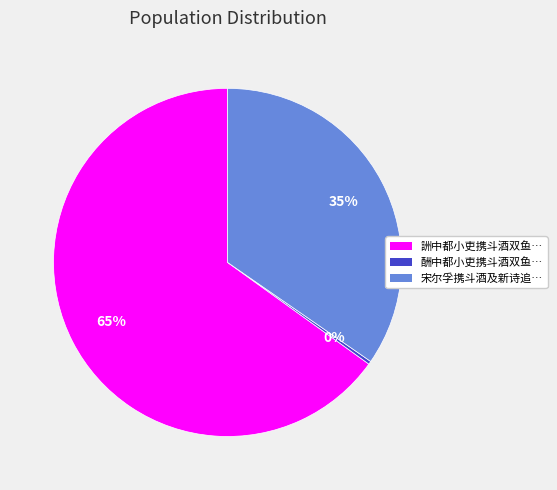

To the nearest percent, what is the difference between the largest and smallest slice percentages?

65%